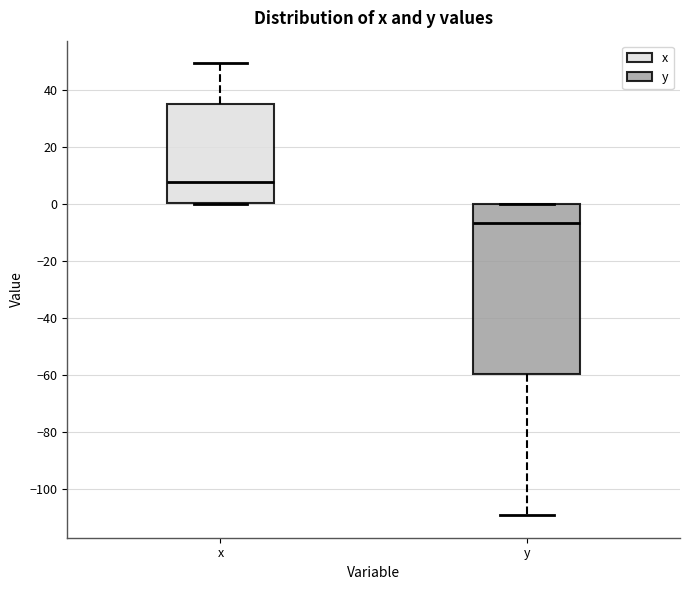

Which box's median line is the highest?

x